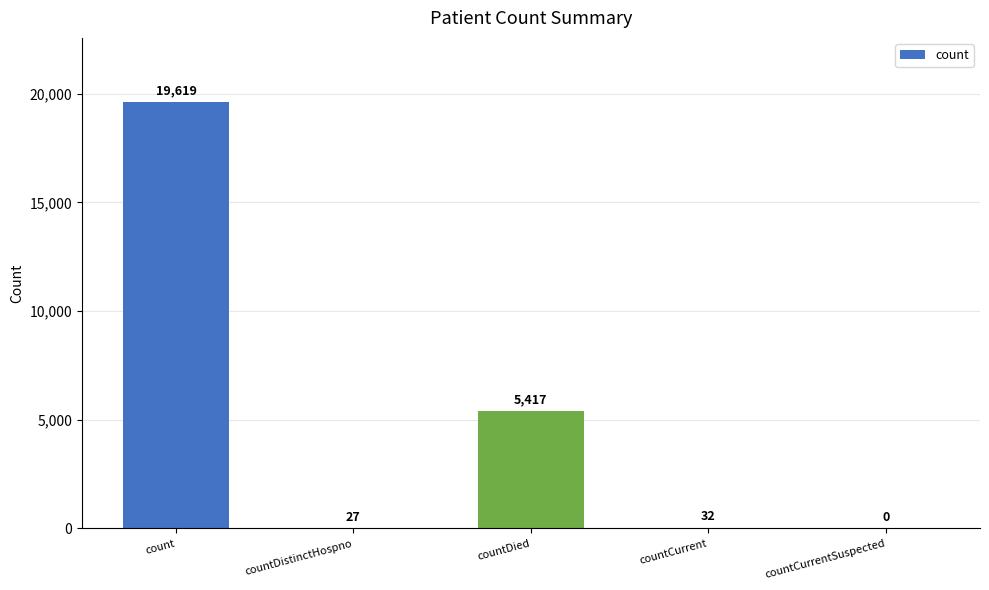

What is the sum of all values?

25095